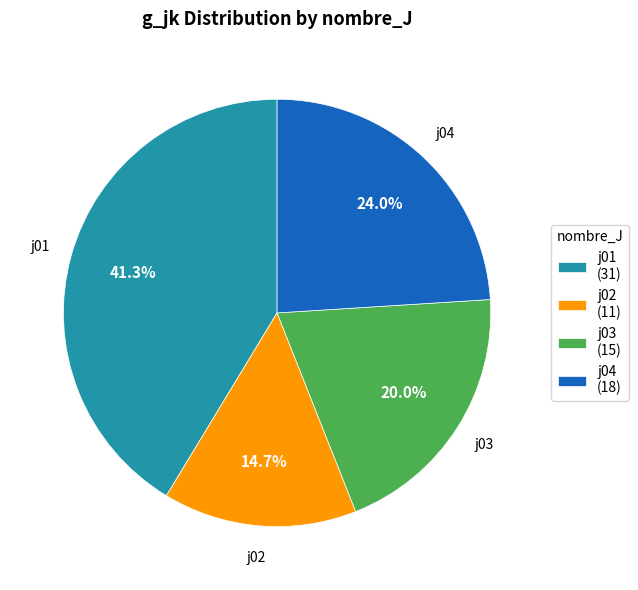

Which slice is the largest?

j01 (31)